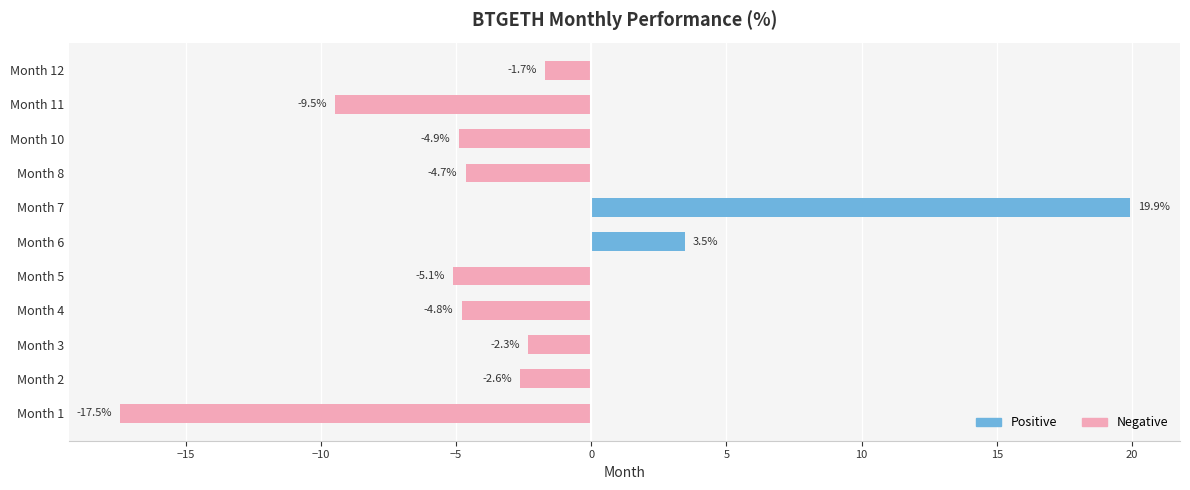

At which category does the chart reach its peak across all series?

Month 7